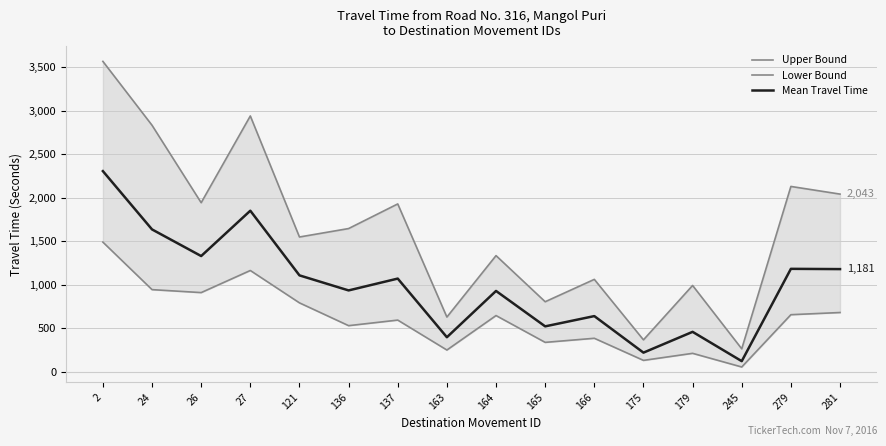

True or false: Mean Travel Time and Upper Bound cross at least once.

False